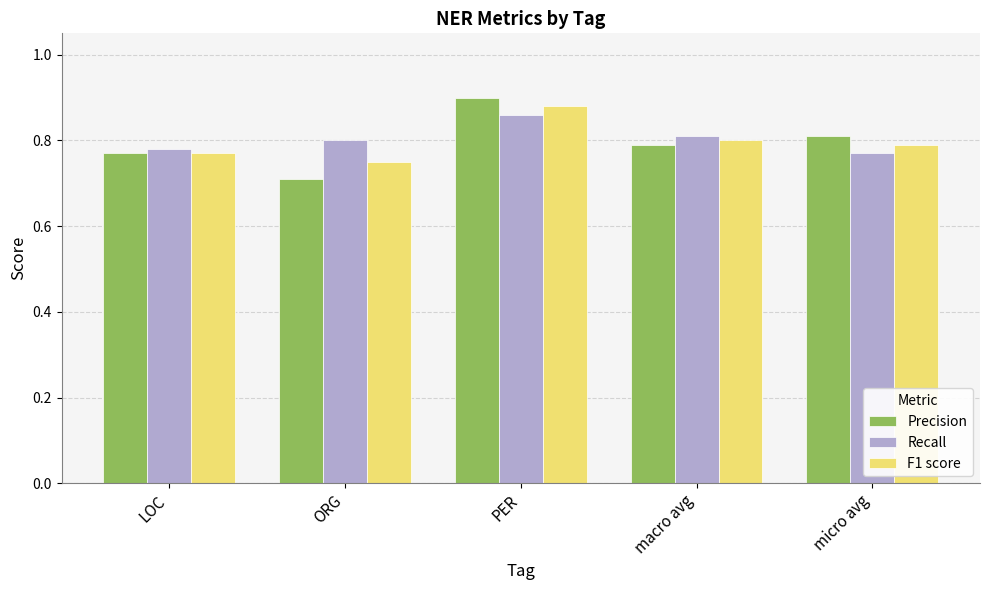

Which series changed the most between LOC and PER?

Precision